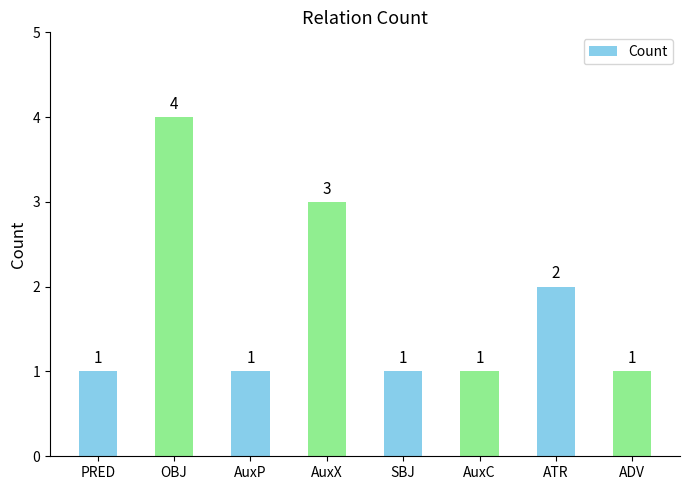

The chart shows a value of 4 at OBJ. True or false?

True